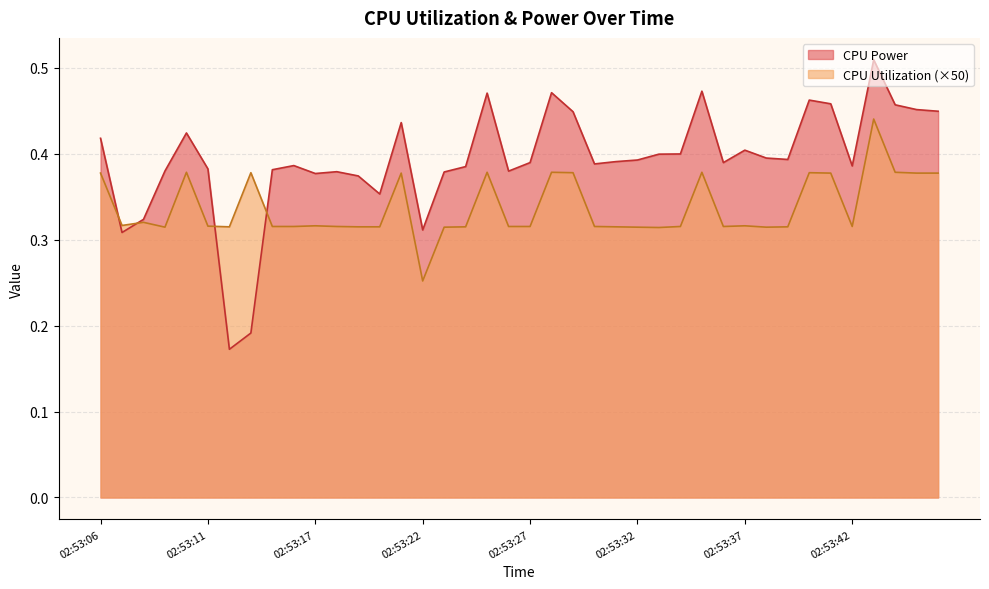

Where do CPU Power and CPU Utilization first cross each other?

02:53:06 and 02:53:07